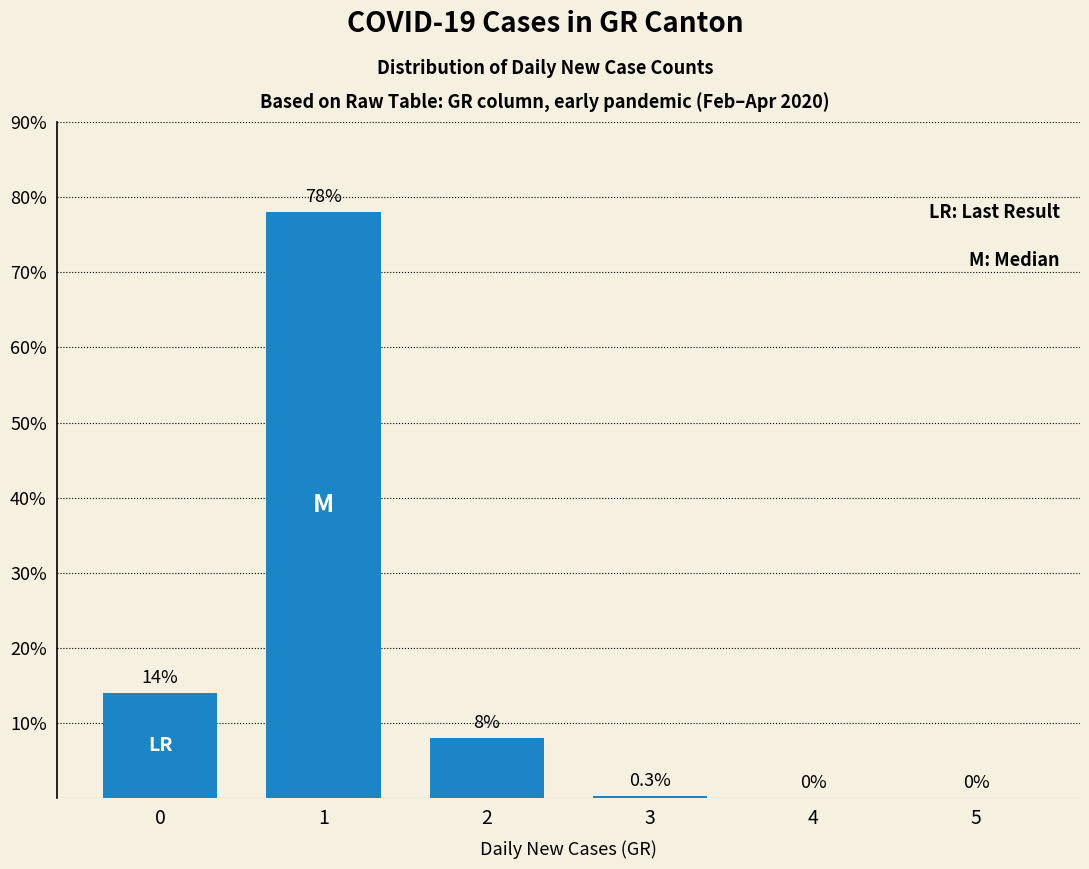

What is the difference between the values at 2 and 1?

70.0